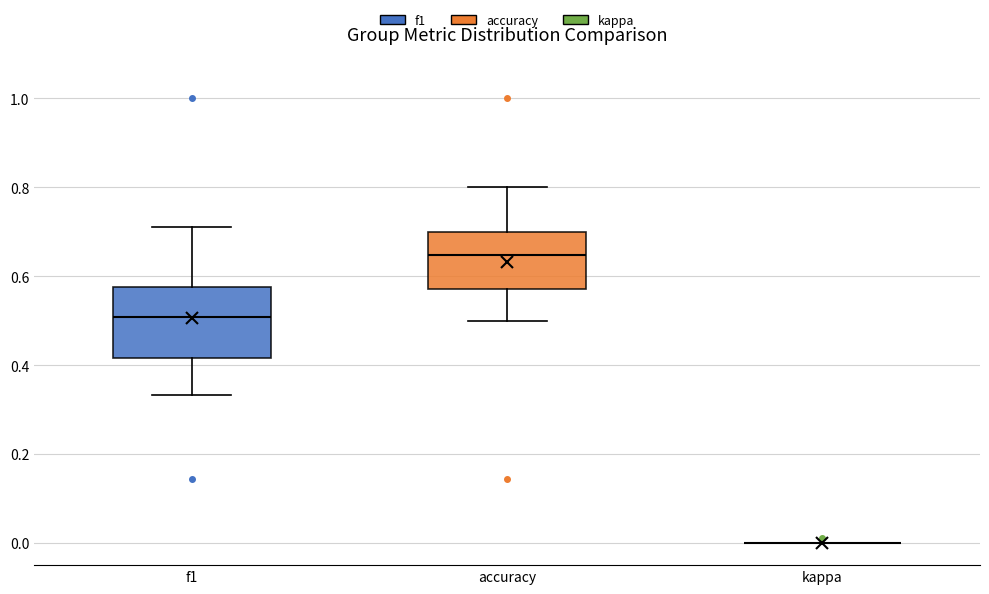

Reading left to right, read every box against the y-axis: the position of its median line, the range the box covers, and the ends of its whiskers. The values are not printed on the chart, so give them approximately, as read against the axis.

f1: median 0.50, box 0.42 to 0.58, whiskers 0.34 to 0.72
accuracy: median 0.64, box 0.58 to 0.70, whiskers 0.50 to 0.80
kappa: box collapsed to a line at 0.00, whiskers 0.00 to 0.00